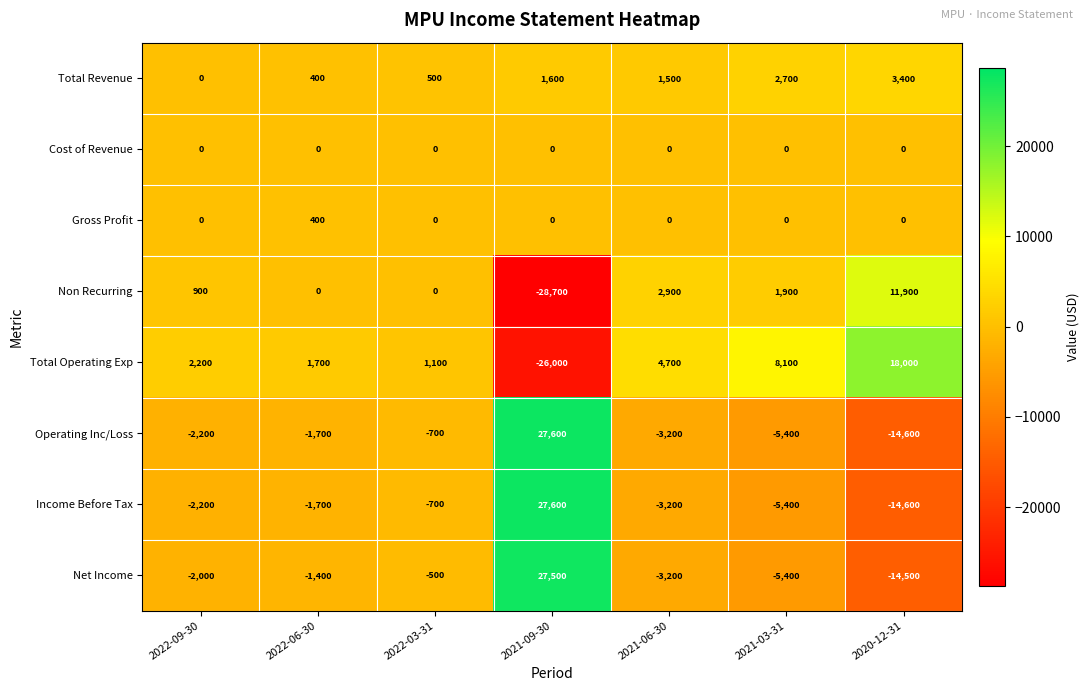

How many series are shown in this chart?

8